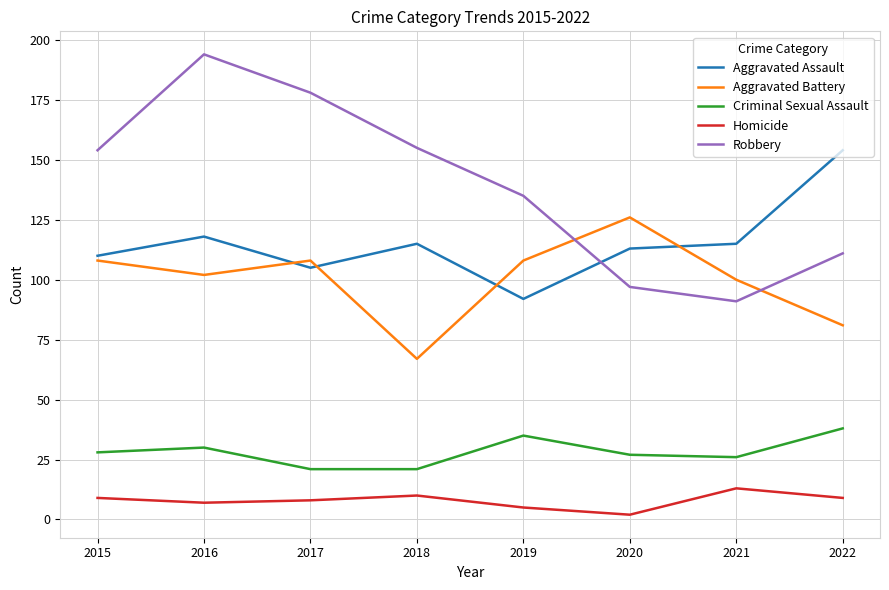

What is the sum of the Homicide values at 2019 and 2015?

14